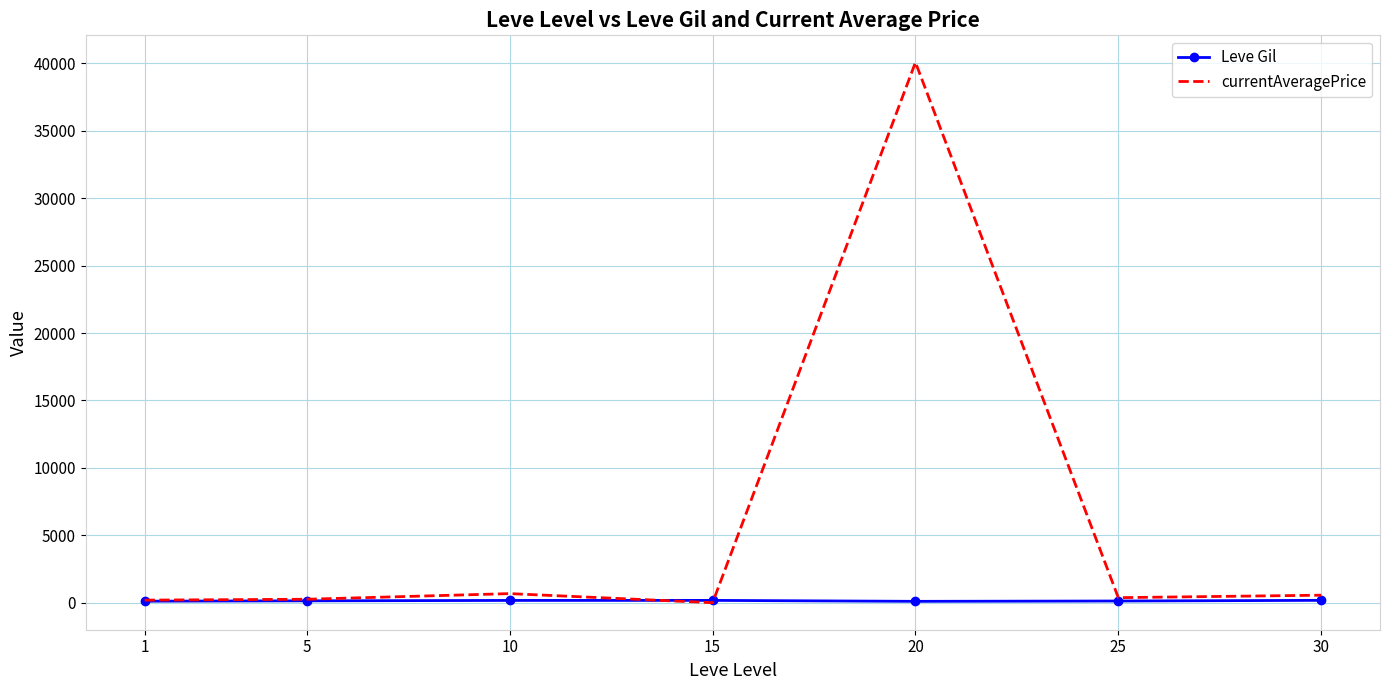

Which series ends up on top after the final intersection of currentAveragePrice and Leve Gil?

currentAveragePrice